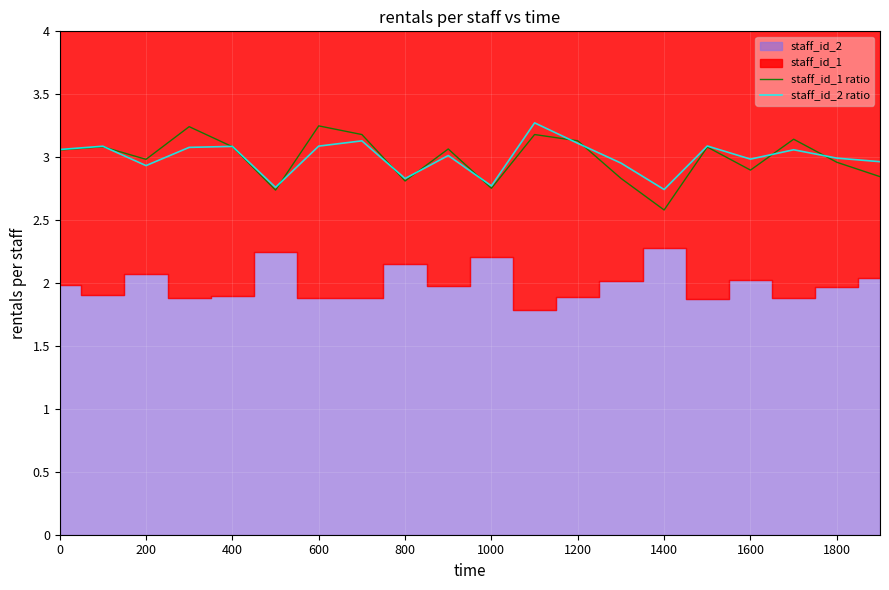

Where is staff_id_1 ratio nearest to the value 2?

1400